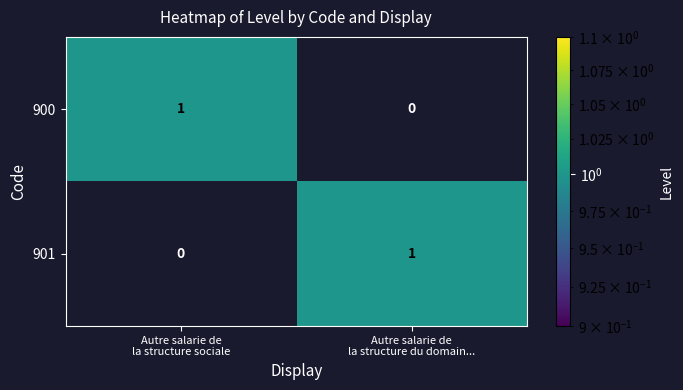

Reading left to right, extract all data points from this chart.

900: 1	0
901: 0	1